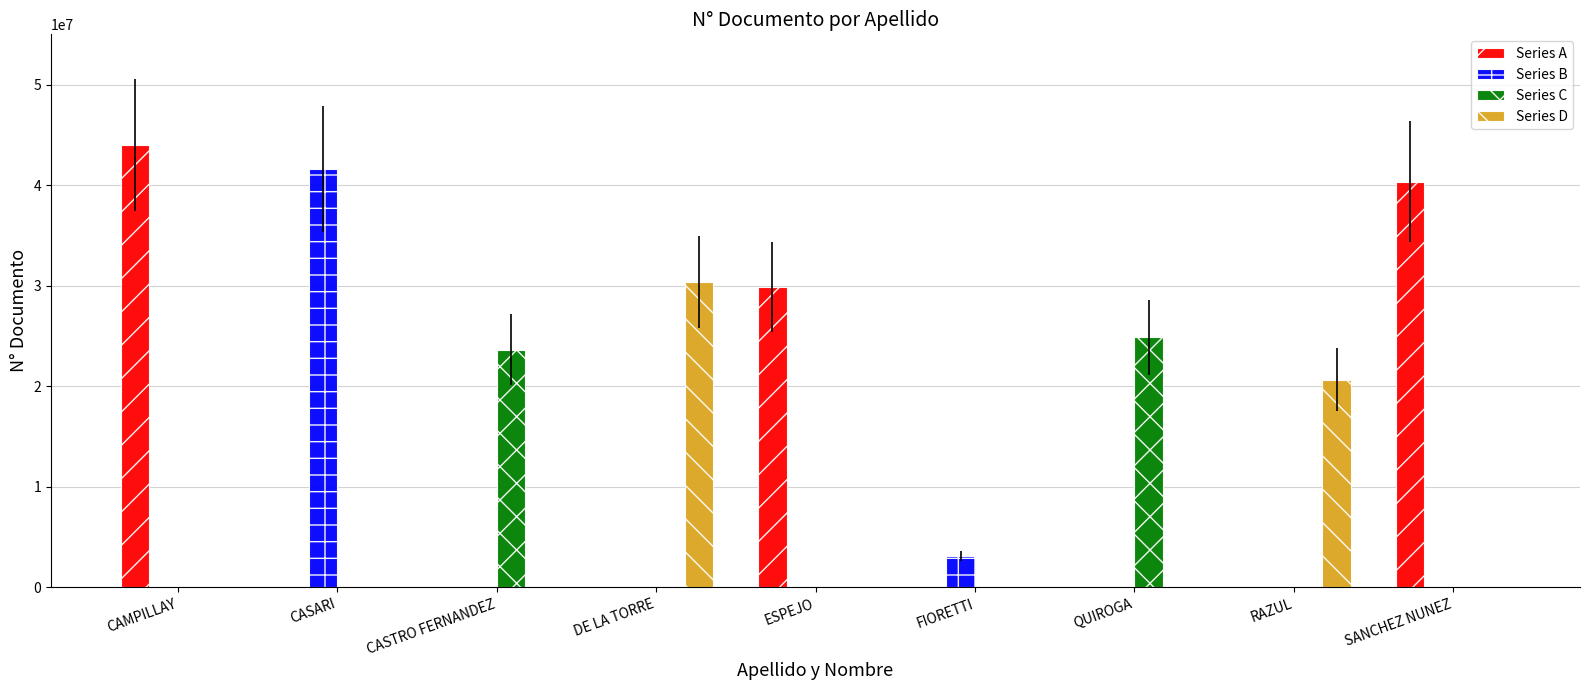

Where is Series D nearest to the value 15188397?

RAZUL